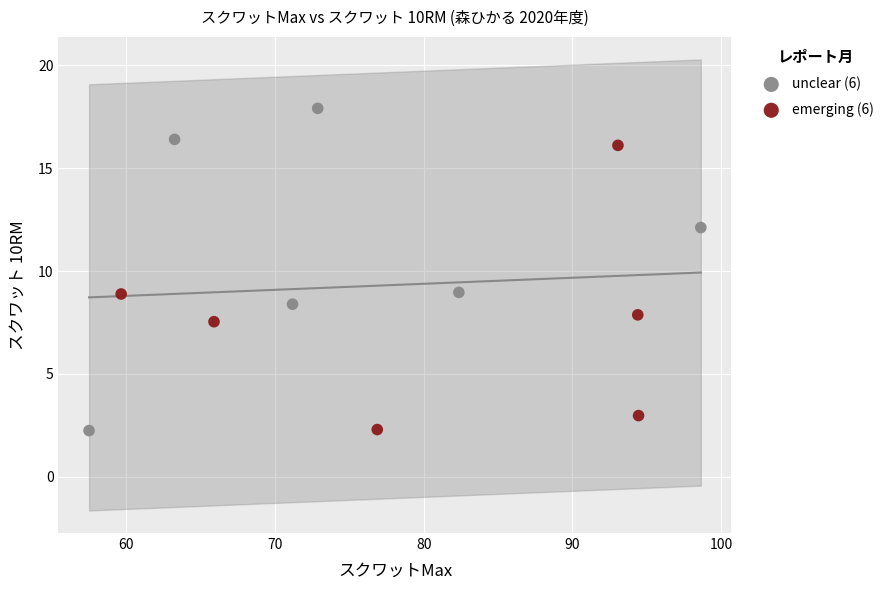

What are all the series names shown in the legend?

unclear (6), emerging (6)